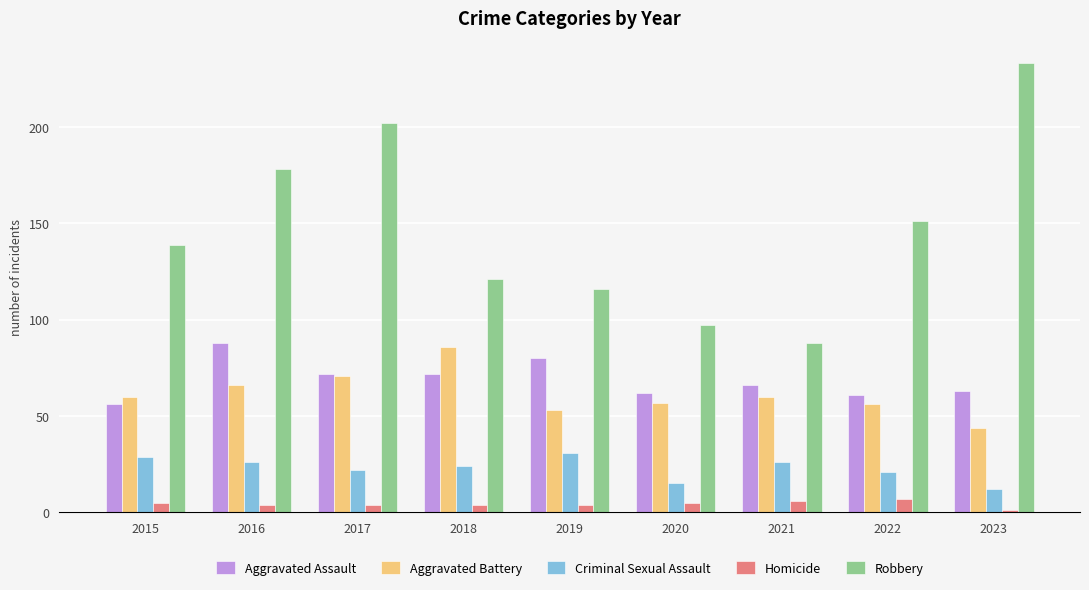

The value of Homicide at 2020 is 5. True or false?

True